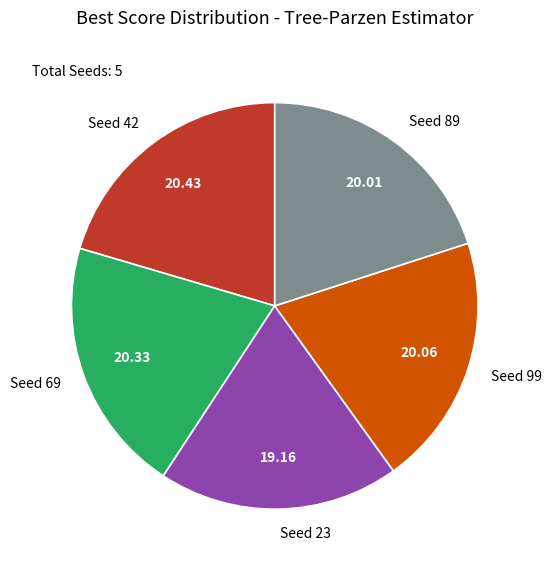

Does Seed 42 account for over 50% of the chart?

No